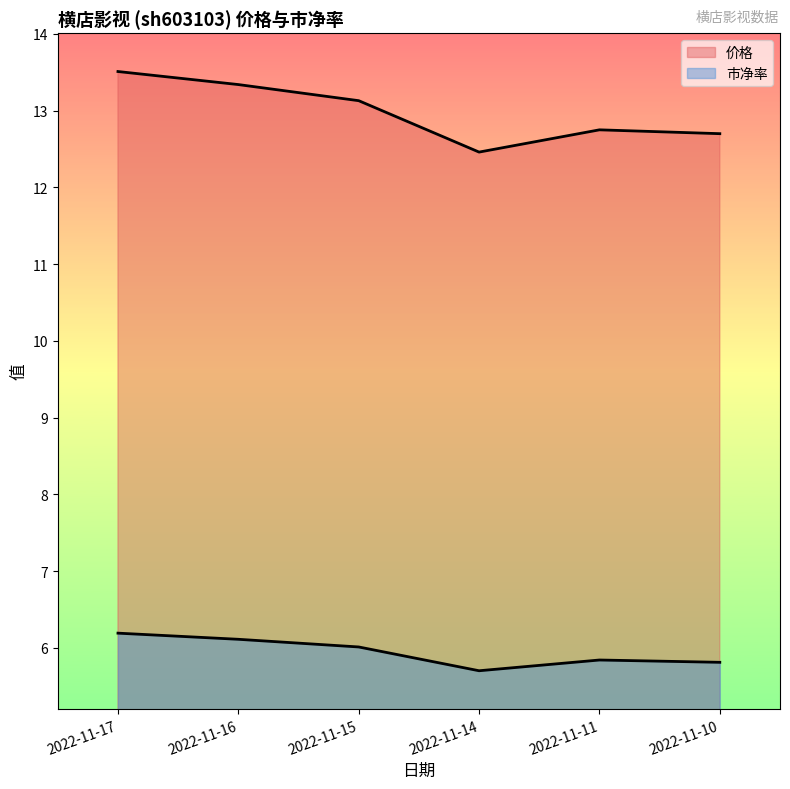

How many lines are shown in the chart?

2